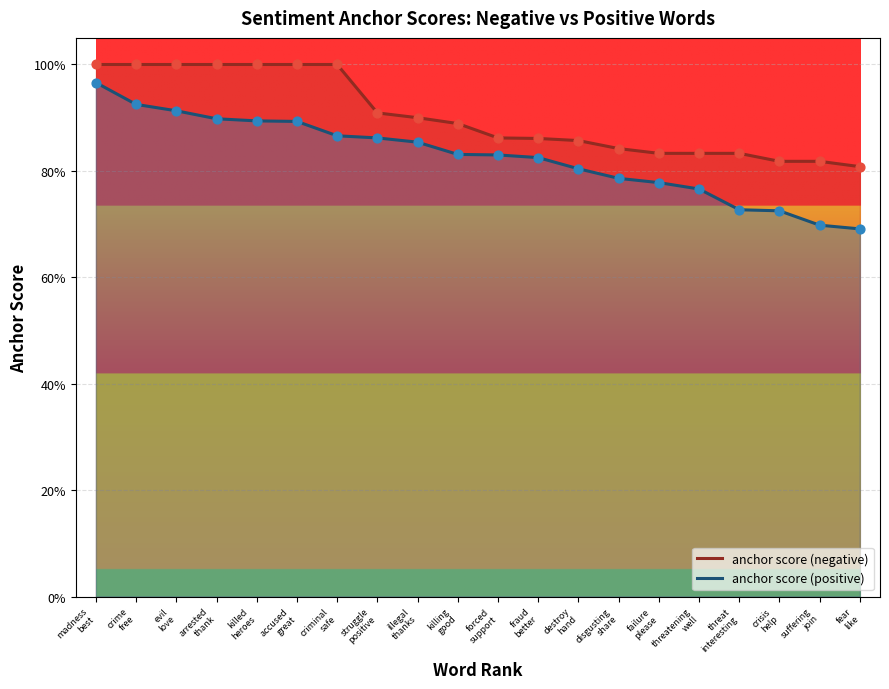

What are all the series names shown in the legend?

anchor score (negative), anchor score (positive)